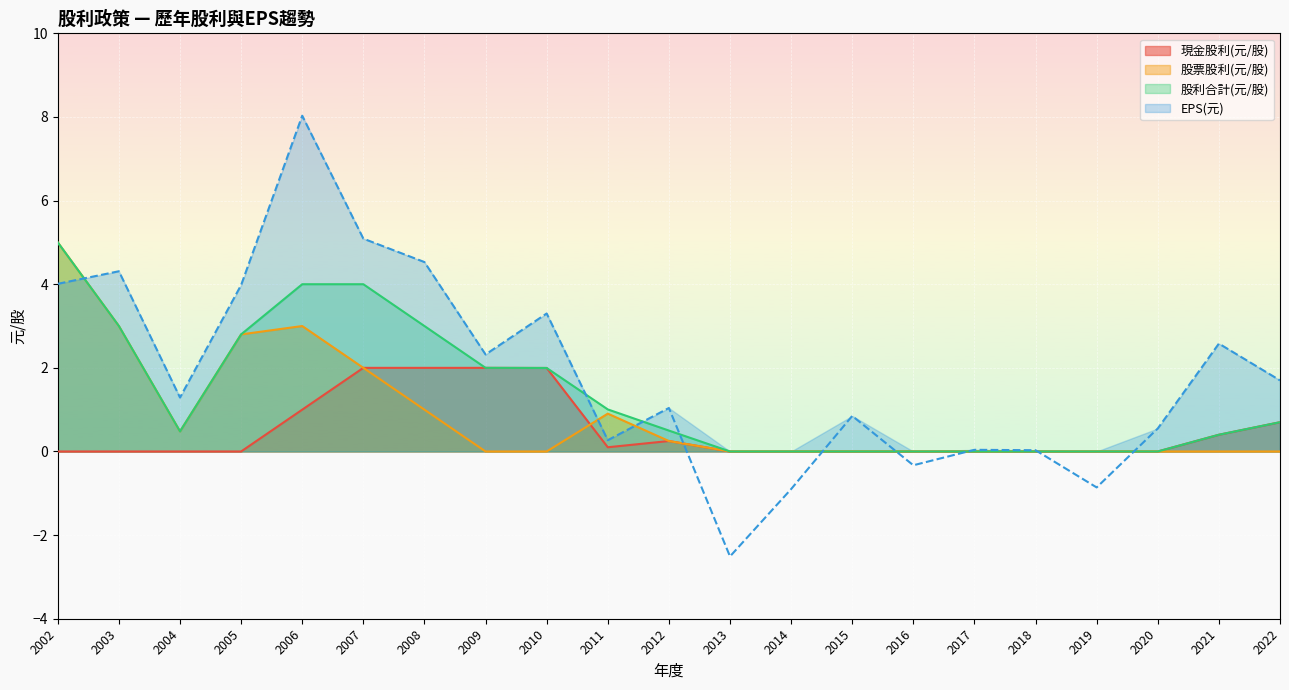

What are all the series names shown in the legend?

現金股利(元/股), 股票股利(元/股), 股利合計(元/股), EPS(元)